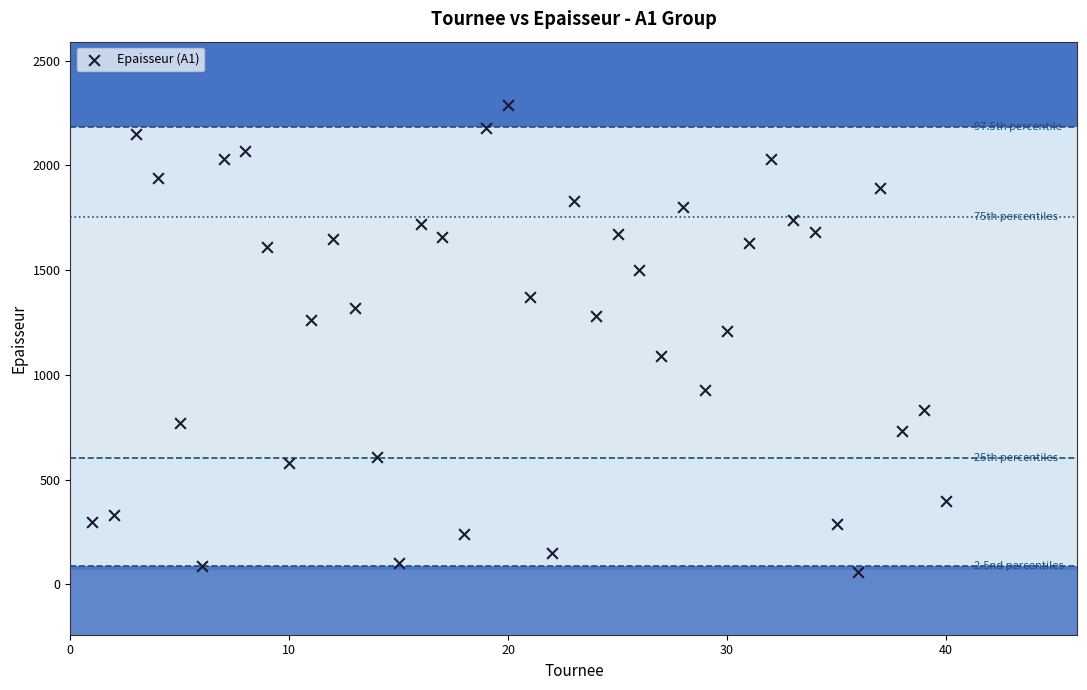

What Y value in the scatter plot is closest to 1175?

1210